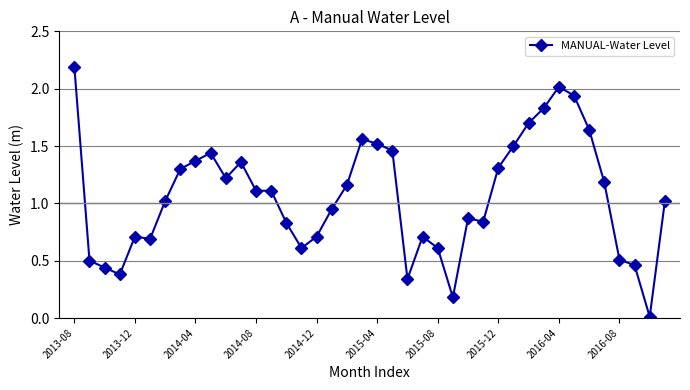

What is the value of the 7th point from the left?

1.0